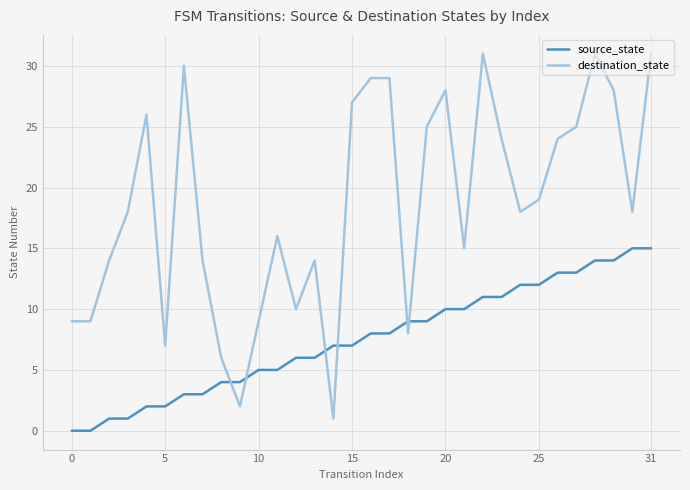

What is the difference between the maximum and minimum values in the destination_state series?

30